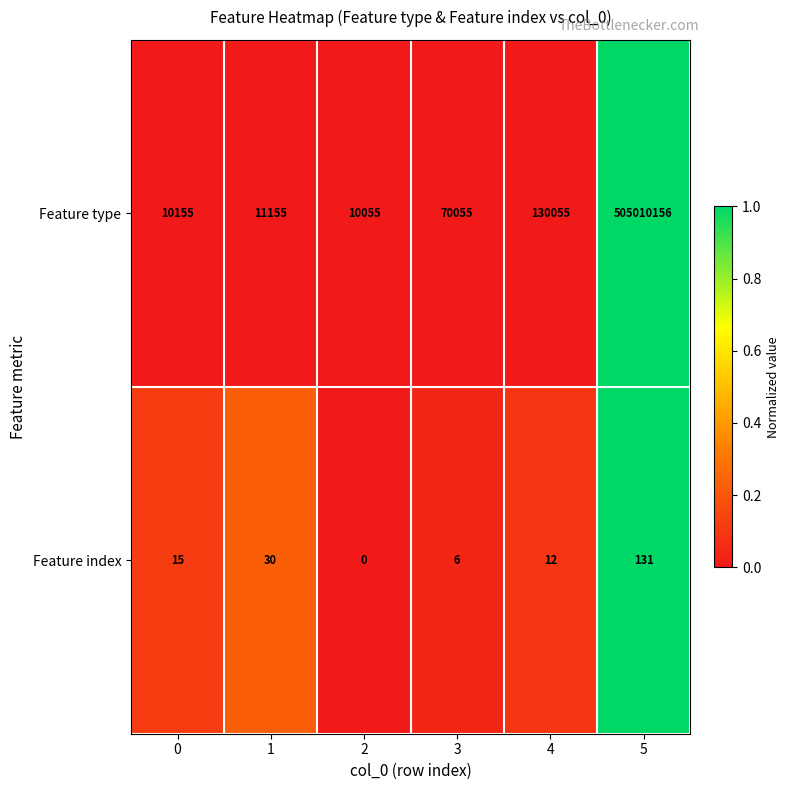

What is the average value of the Feature index series?

32